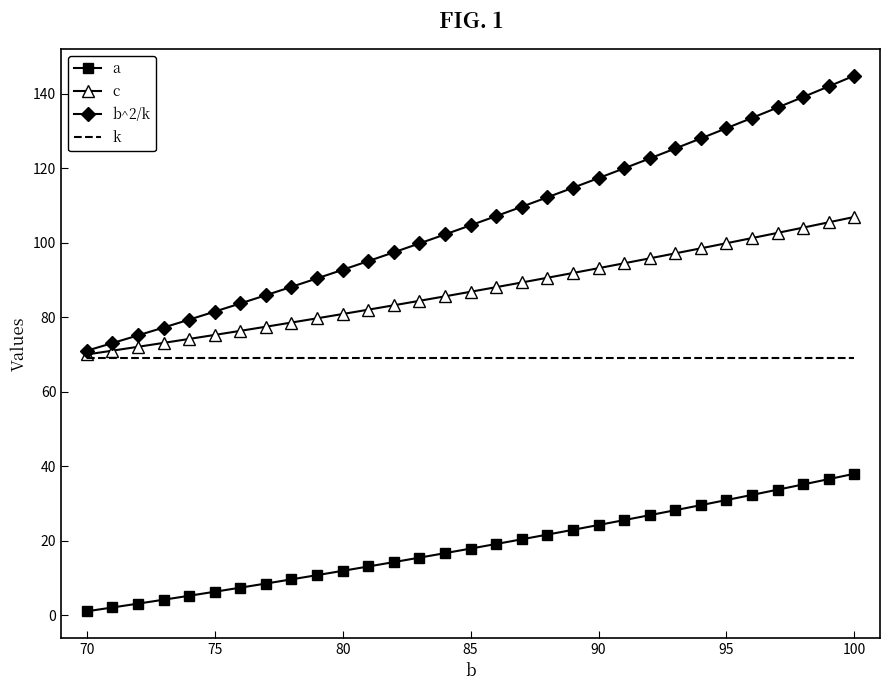

What is the minimum value for a?

1.0